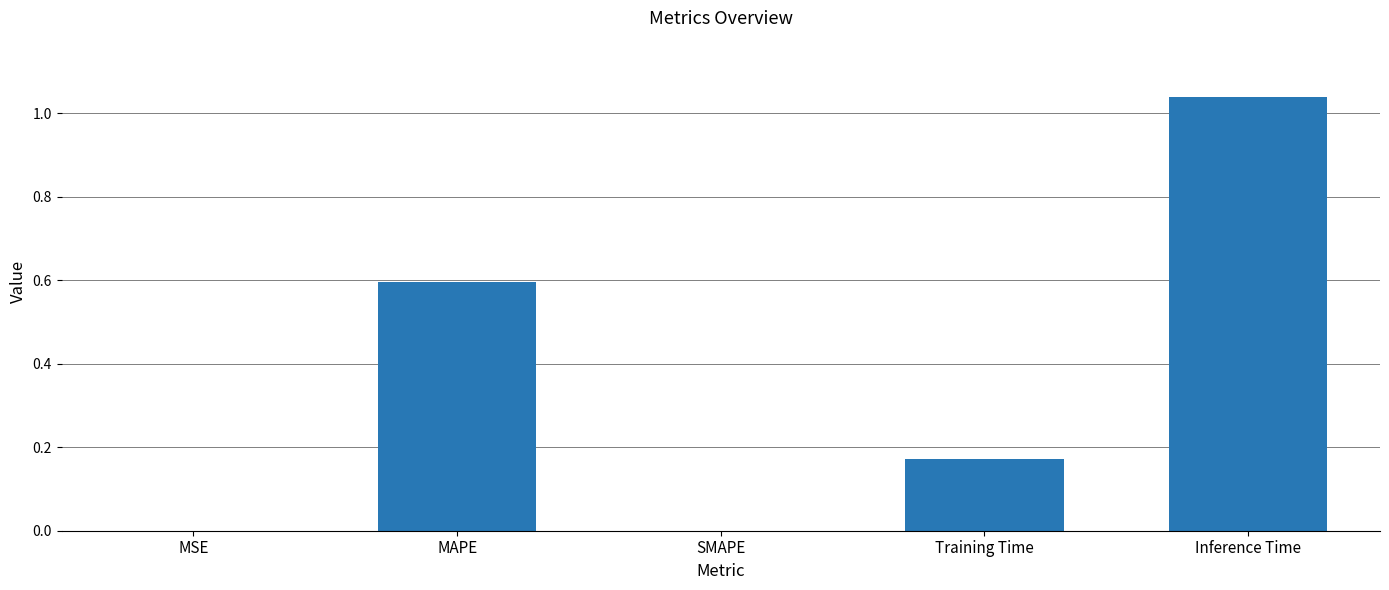

The value at Inference Time is 1.8. True or false?

False